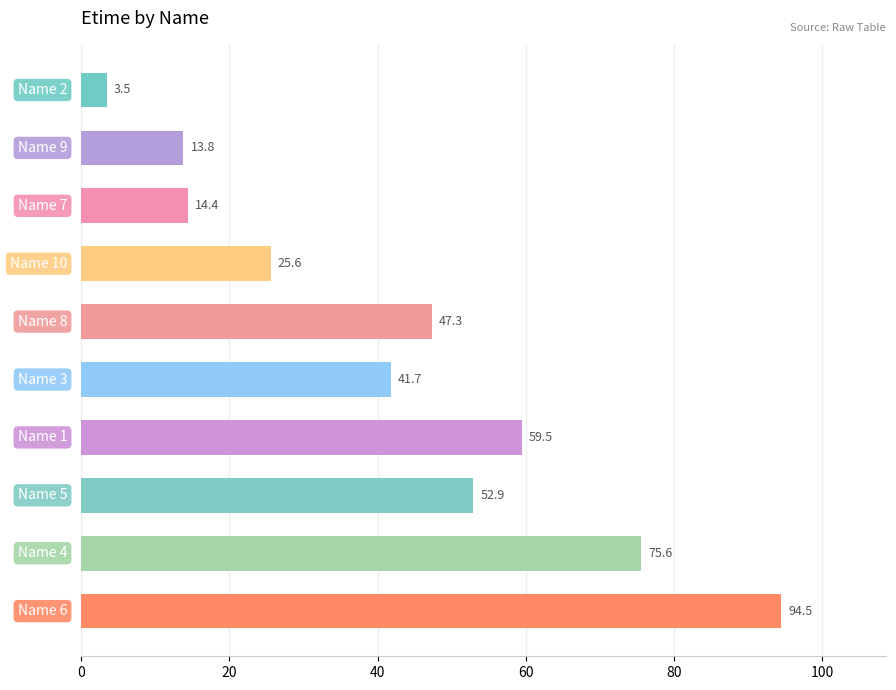

What is the minimum value shown in the chart?

3.5